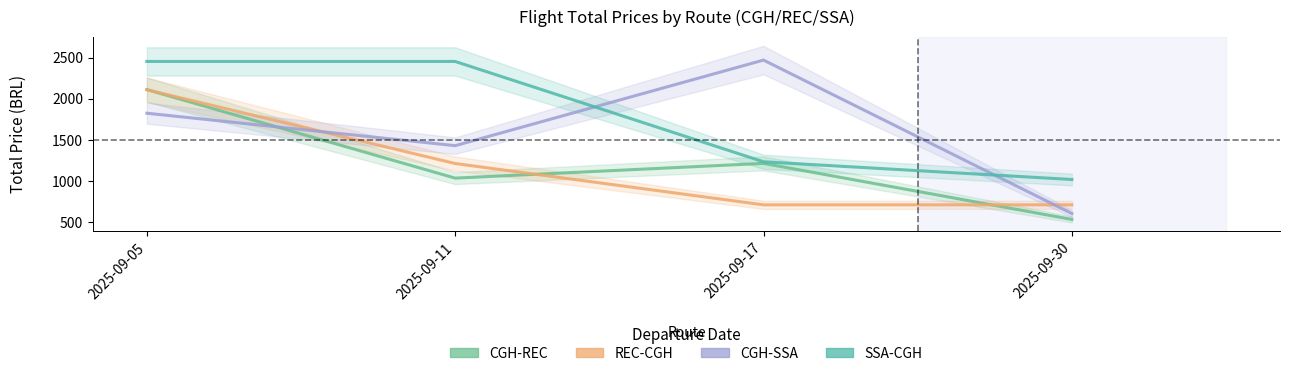

What is the smallest value displayed?

536.7